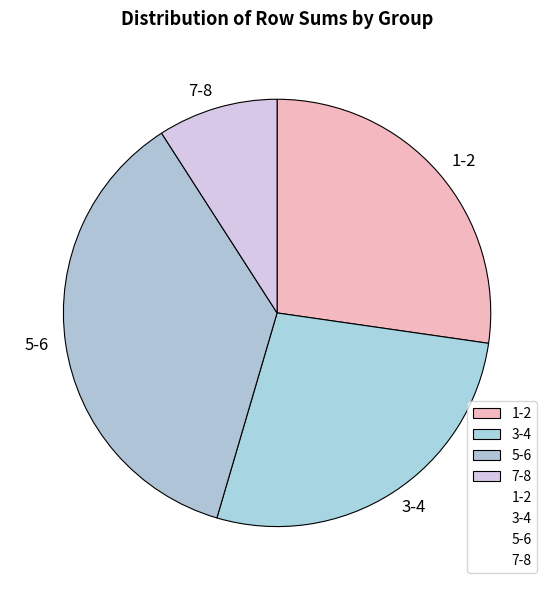

Do 3-4 and 1-2 together represent more than half of the pie?

Yes